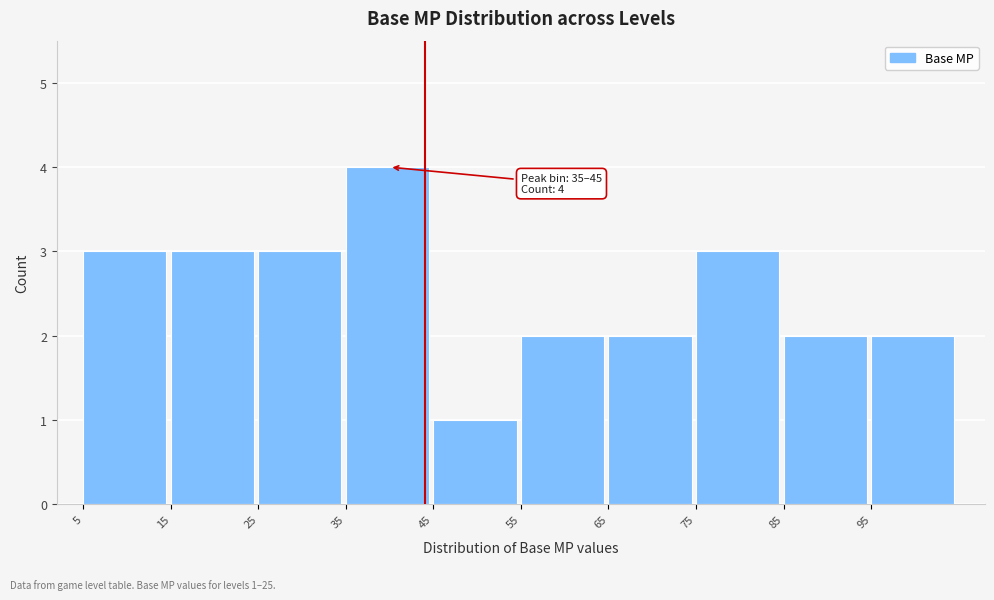

Which range on the x-axis has the tallest bar?

35 to 45